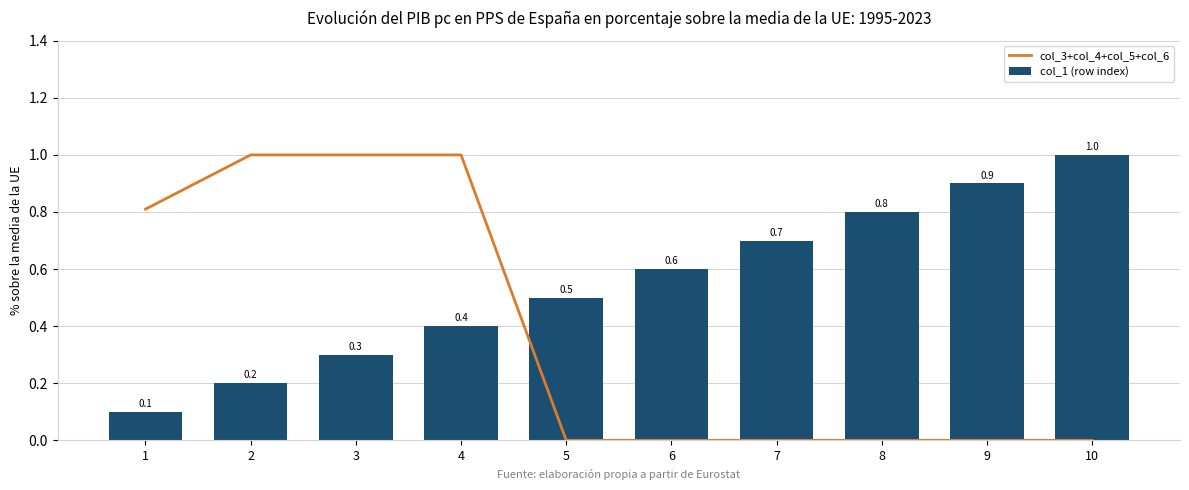

Rank the series by their maximum value, from lowest to highest.

col_3+col_4+col_5+col_6, col_1 (row index)